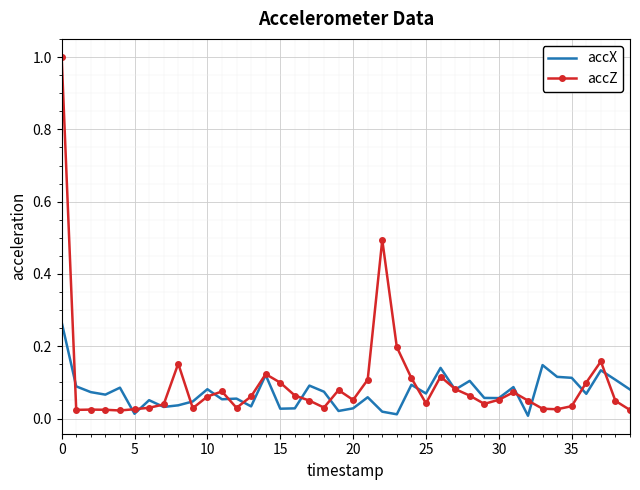

What is the maximum value shown in the chart?

1.0